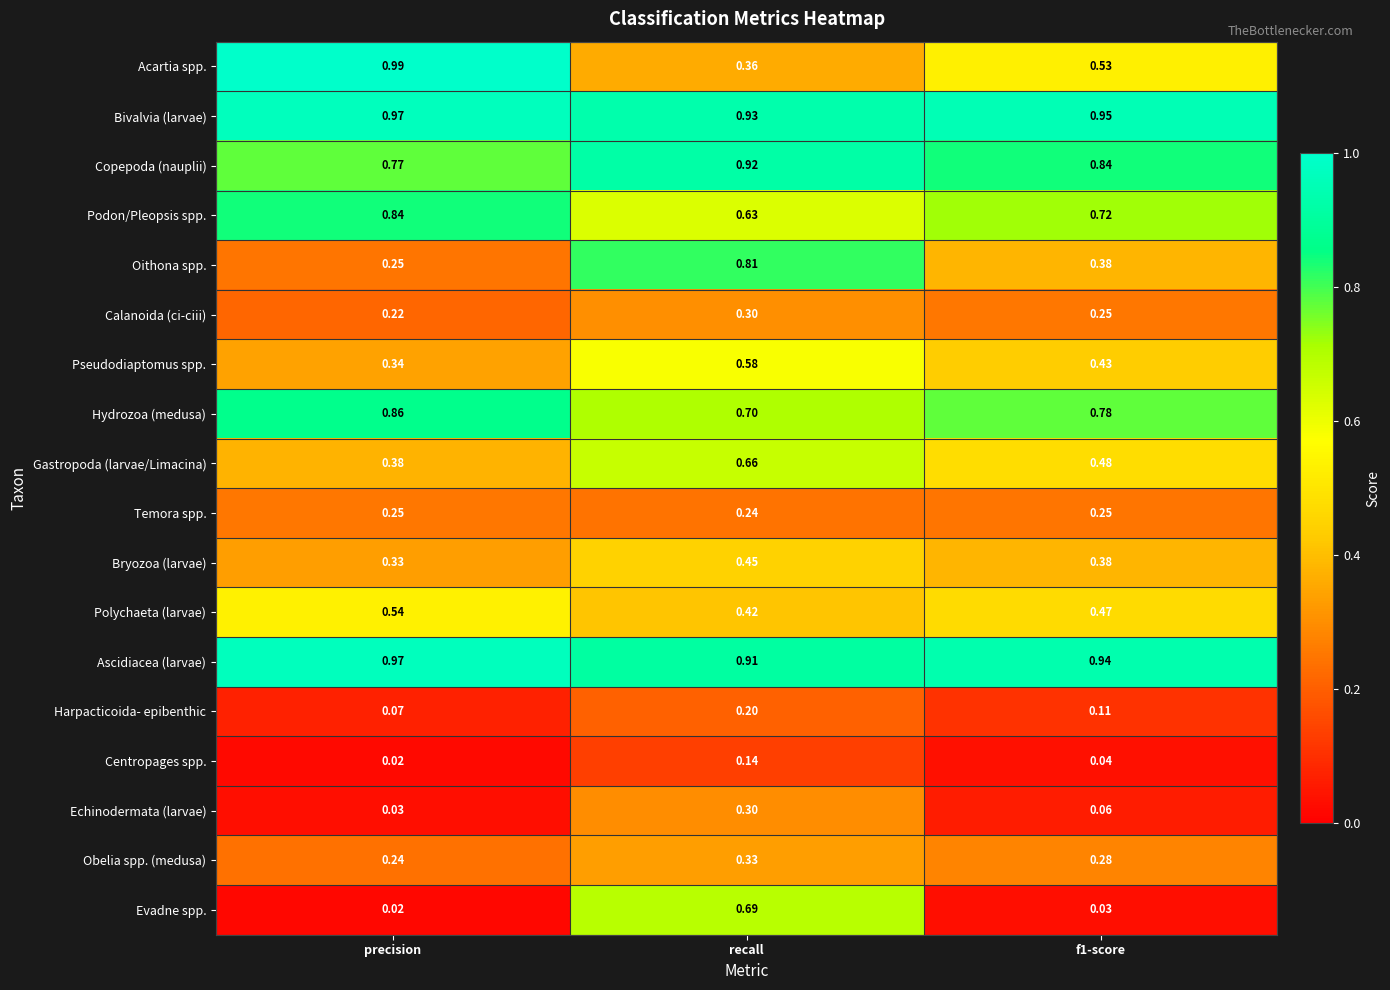

Which series has the largest total across all categories?

Bivalvia (larvae)